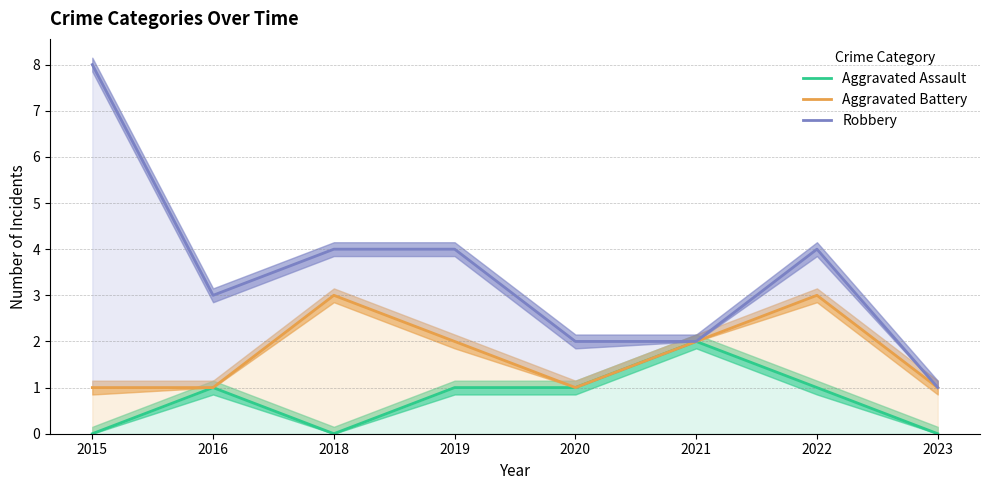

True or false: Aggravated Assault and Robbery cross at least once.

False